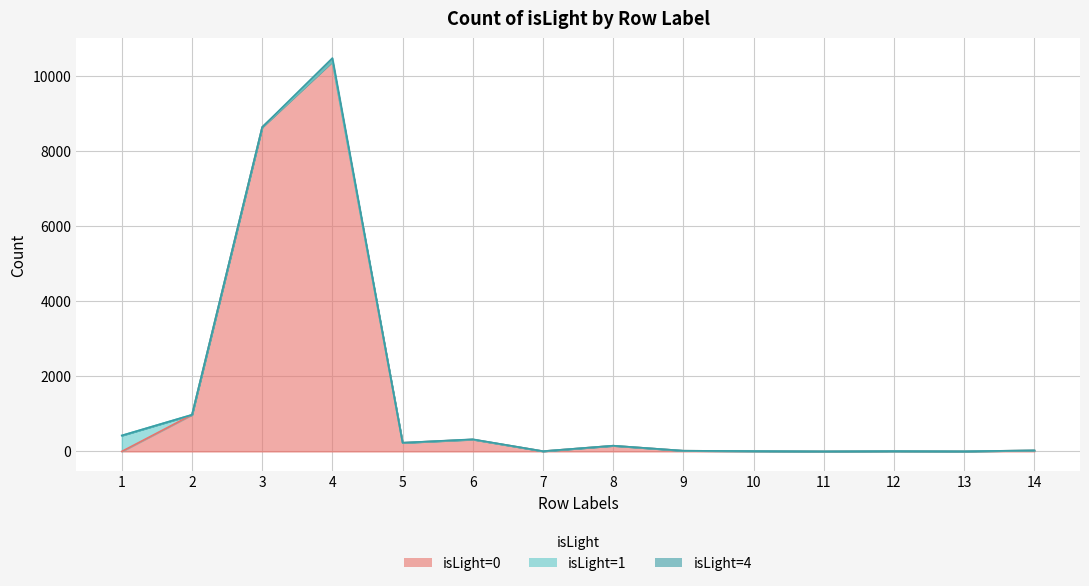

Where is isLight=0 nearest to the value 5191?

3